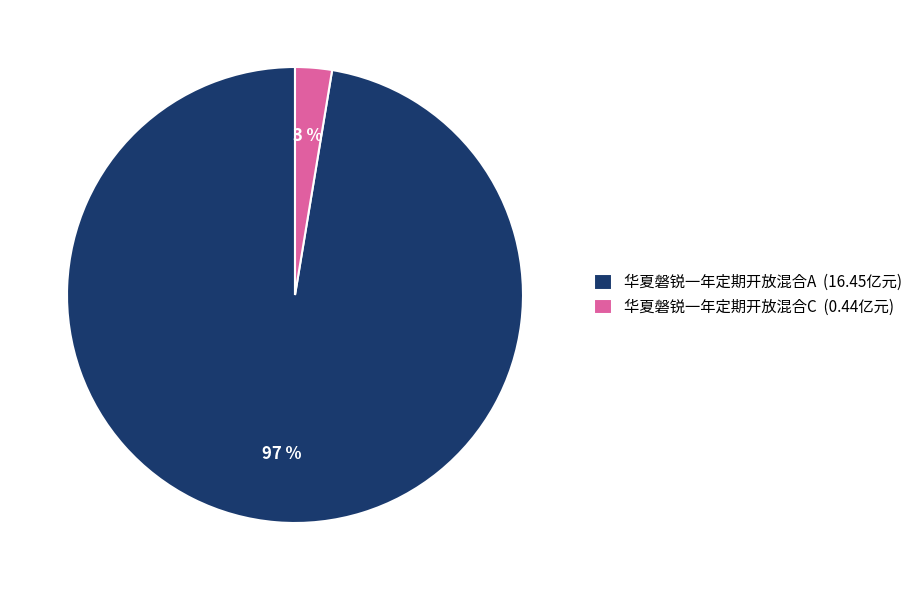

How many slices are in this pie chart?

2